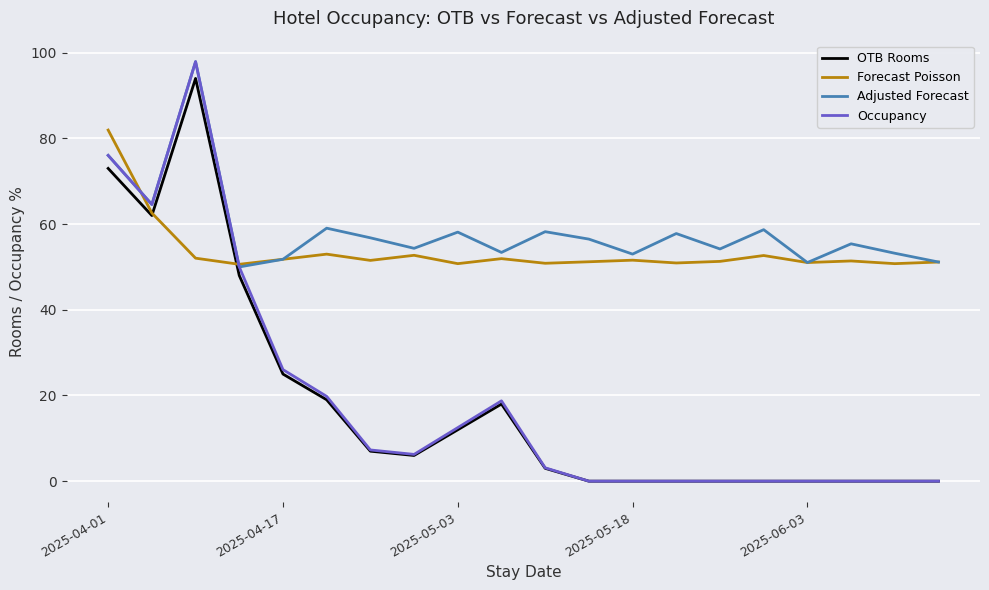

What is the minimum value for Forecast Poisson?

50.6